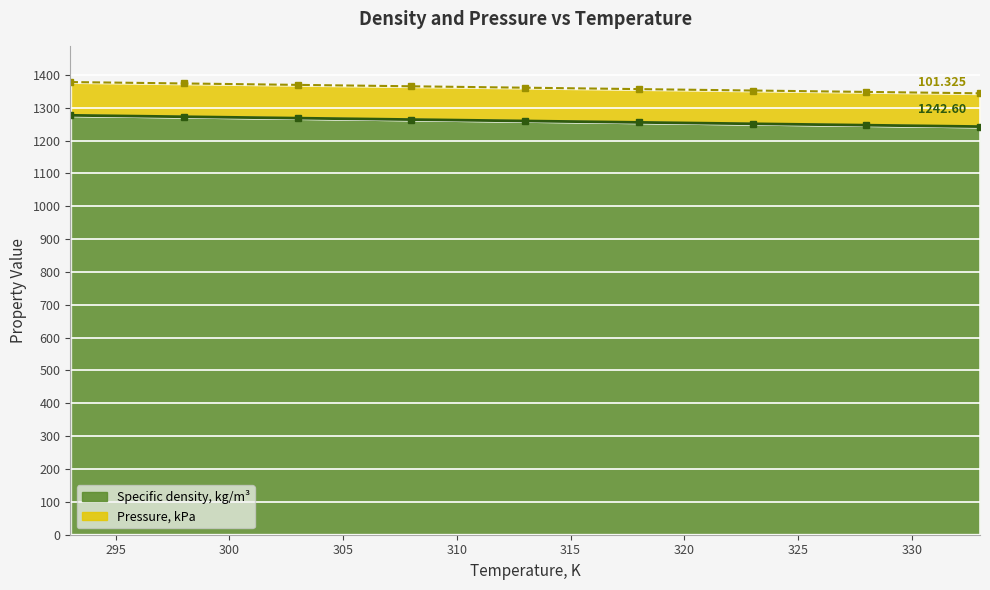

True or false: the data shows 424.6 at 333.

False